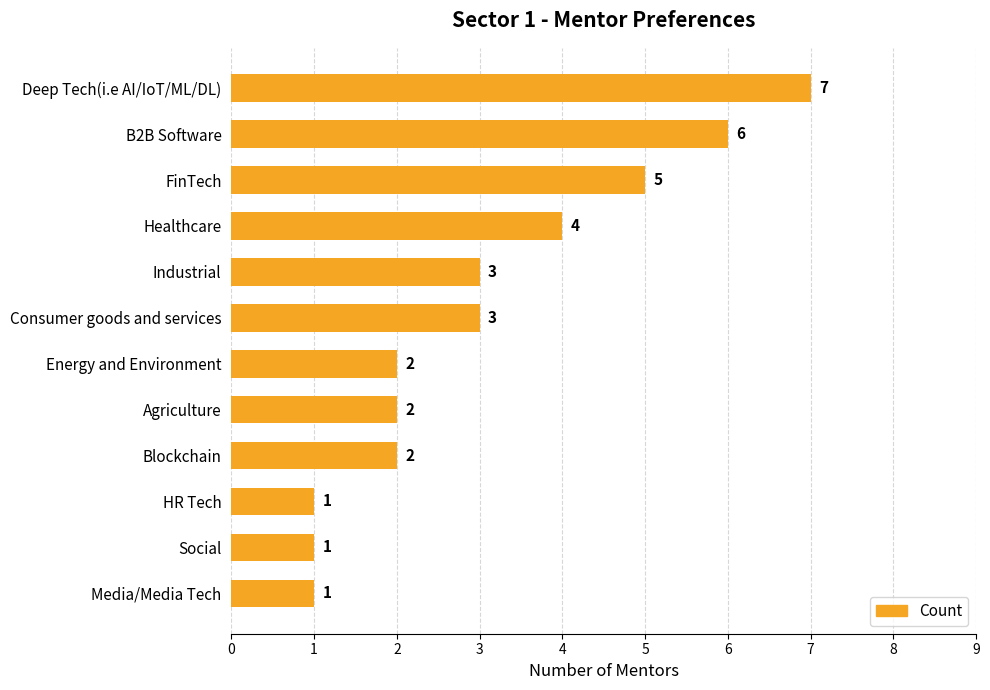

True or false: the data shows 2 at Energy and Environment.

True